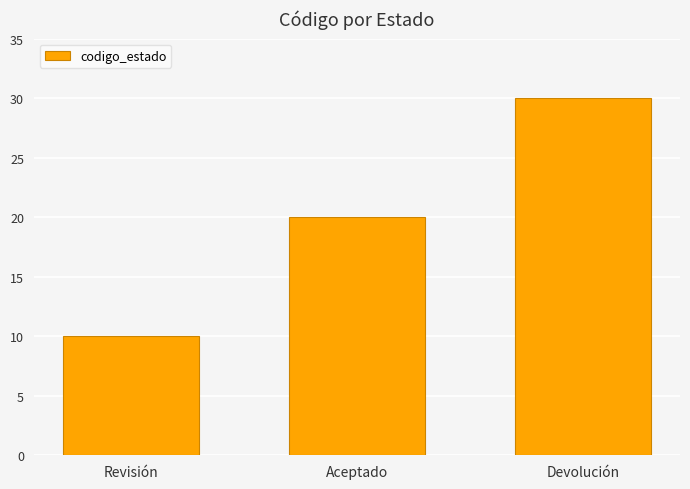

What is the label of the 3rd bar from the left?

Devolución